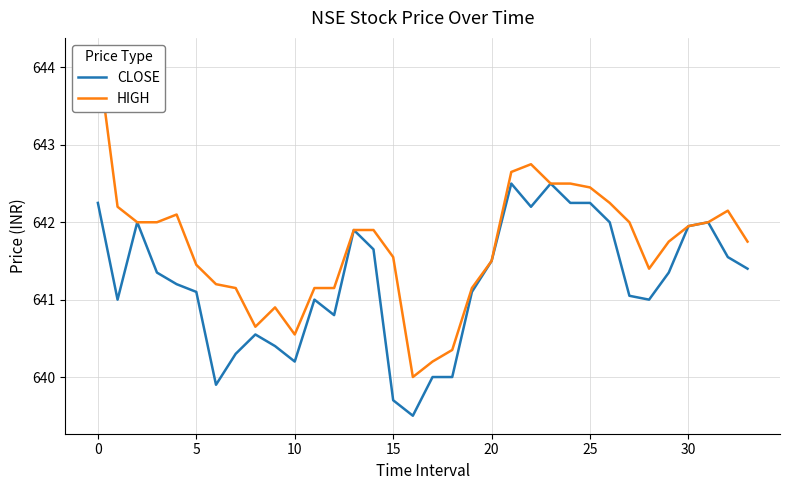

What is the approximate value of CLOSE at 24?

642.2